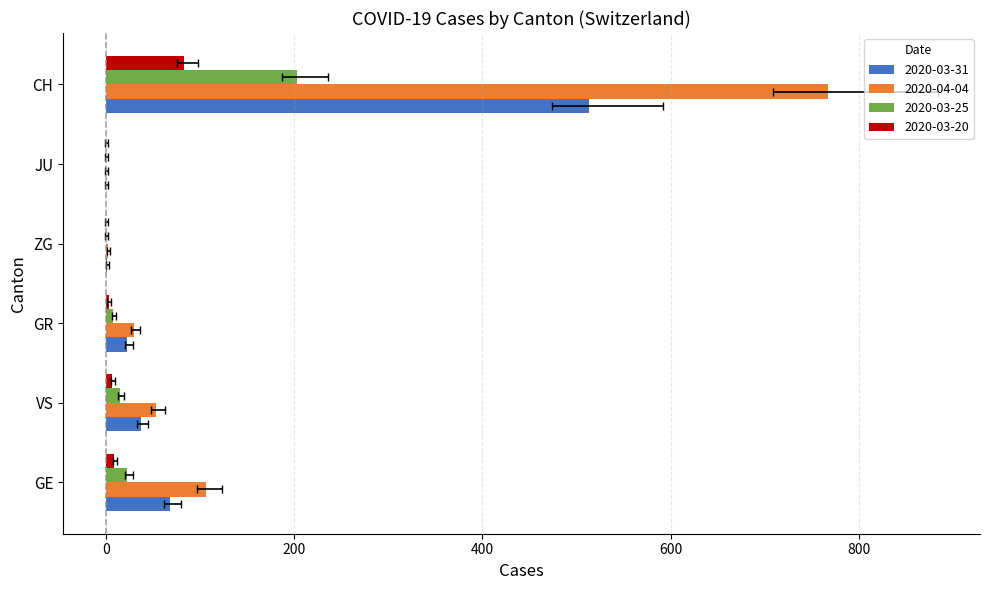

What is the maximum value shown in the chart?

767